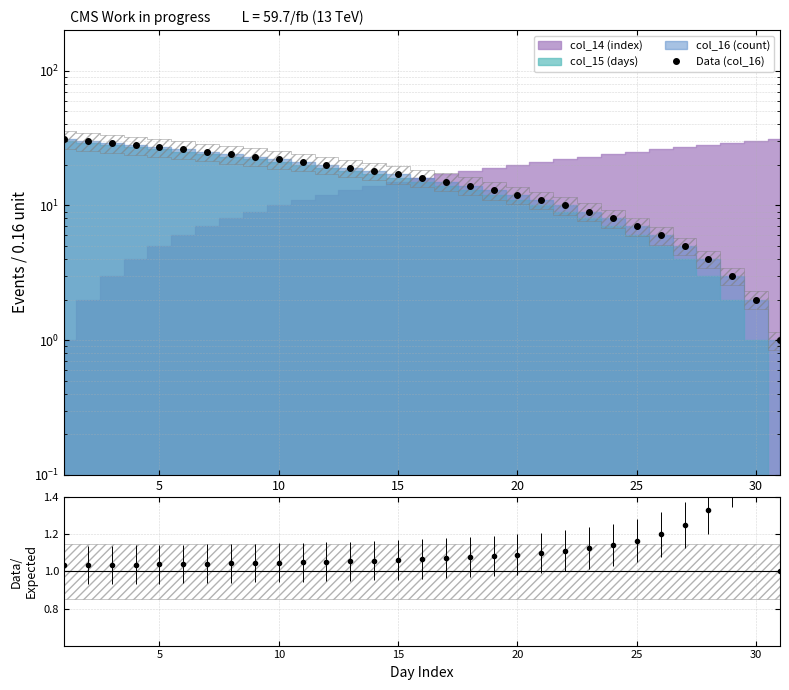

What is the value of the 9th point from the left?

23